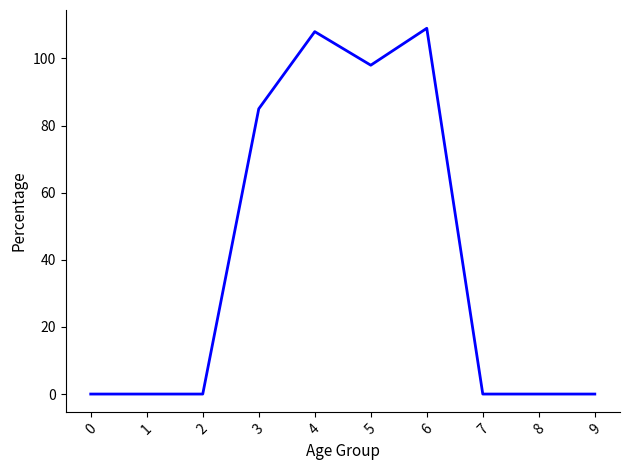

Is this an area chart (filled region under the line)?

No